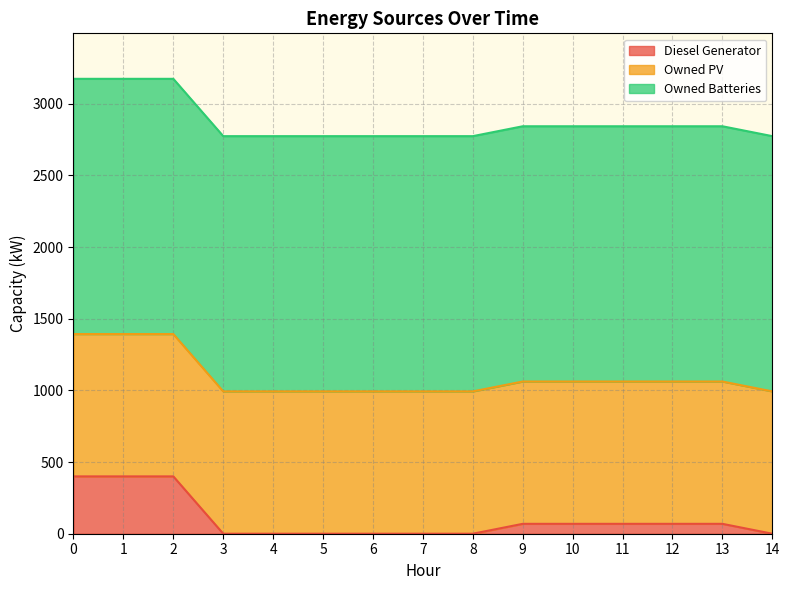

Reading left to right, what are all the values shown in this chart?

Diesel Generator: 400	400	400	0	0	0	0	0	0	69	69	69	69	69	0
Owned PV: 993	993	993	993	993	993	993	993	993	993	993	993	993	993	993
Owned Batteries: 1781	1781	1781	1781	1781	1781	1781	1781	1781	1781	1781	1781	1781	1781	1781